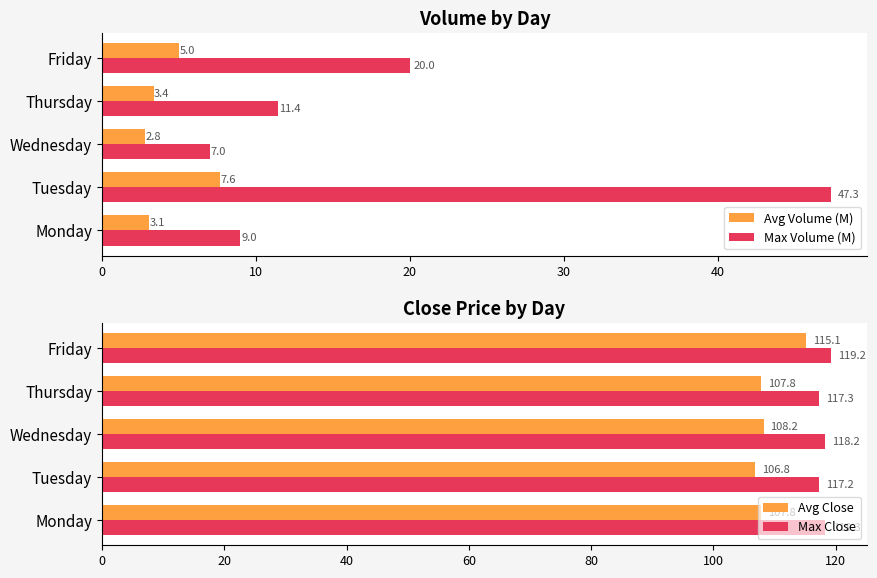

What is the maximum value for Avg Volume (M)?

7.6